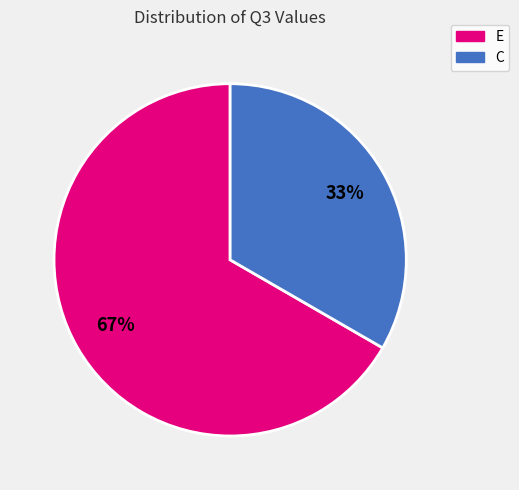

To the nearest percent, what percentage of the pie is C?

33%